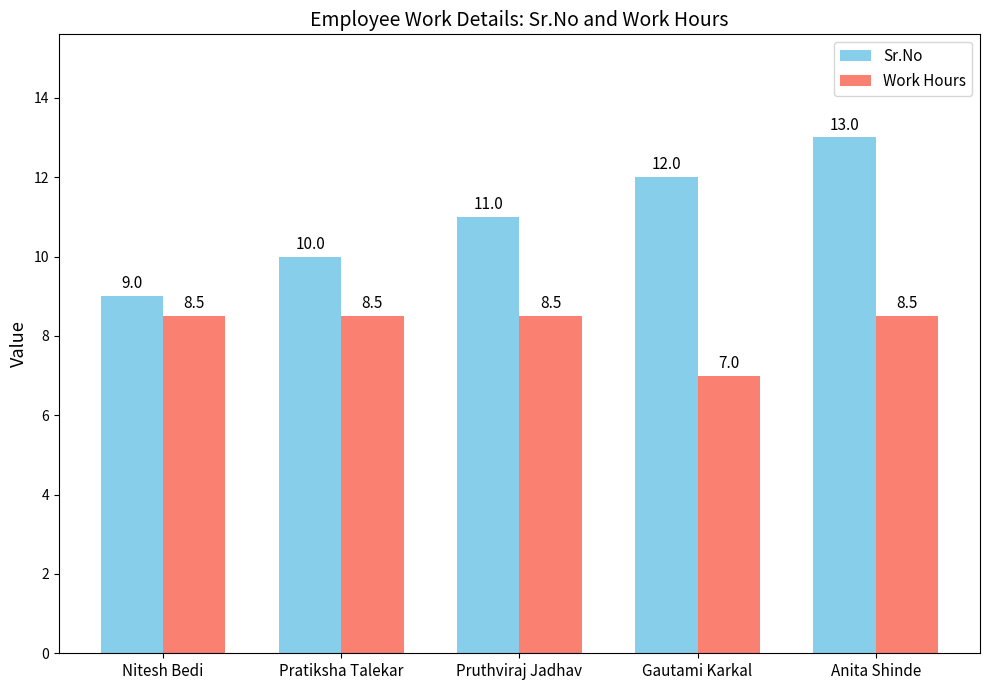

The value of Sr.No at Gautami Karkal is 16.8. True or false?

False